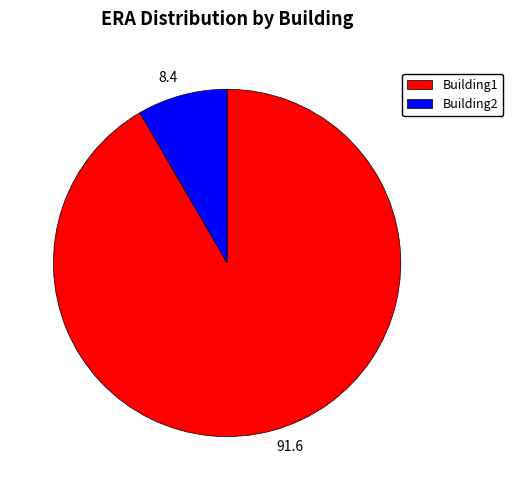

Which category accounts for the majority?

Building1